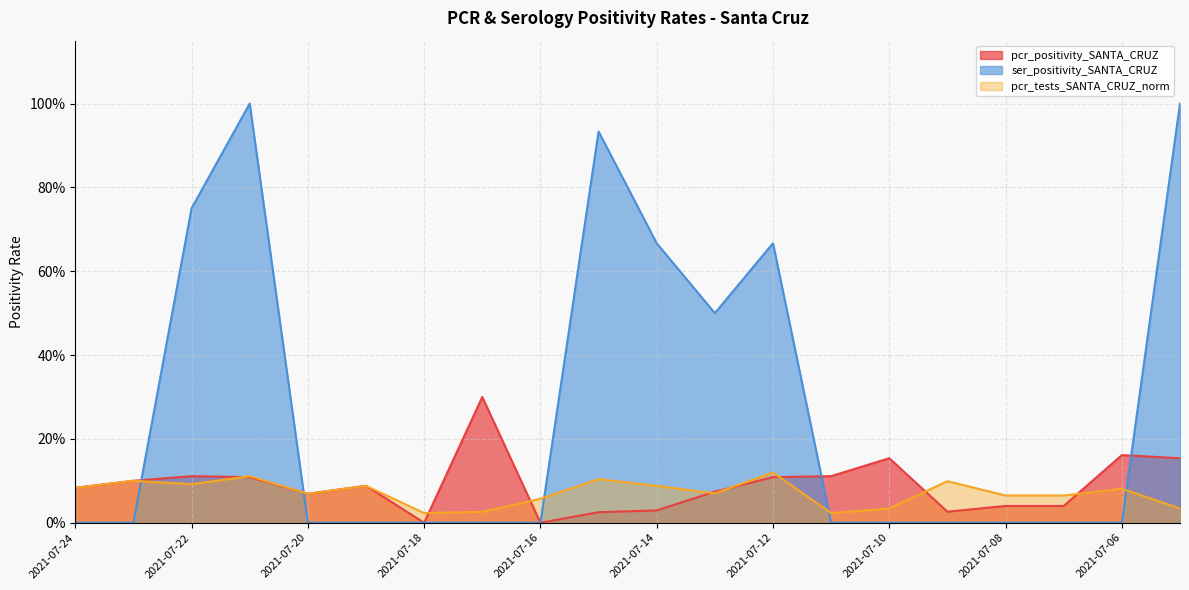

Between 2021-07-17 and 2021-07-07, which is larger?

2021-07-17